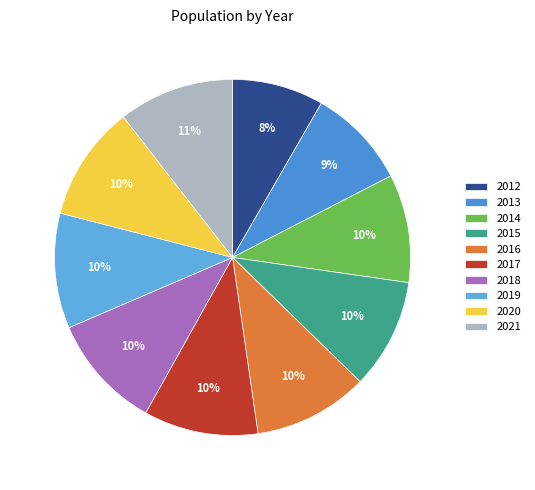

What is the change in value from 2018 to 2020?

+4